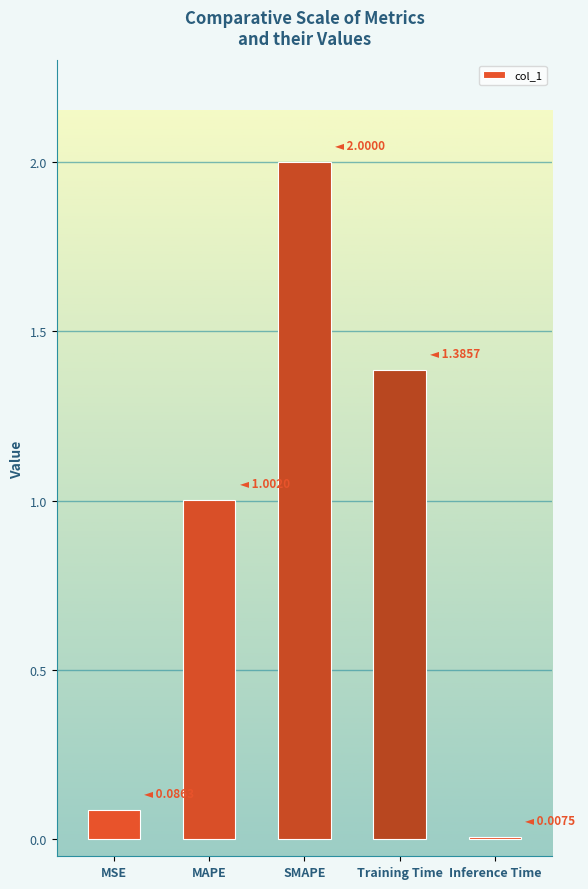

Rank the categories by value from highest to lowest.

SMAPE, Training Time, MAPE, MSE, Inference Time